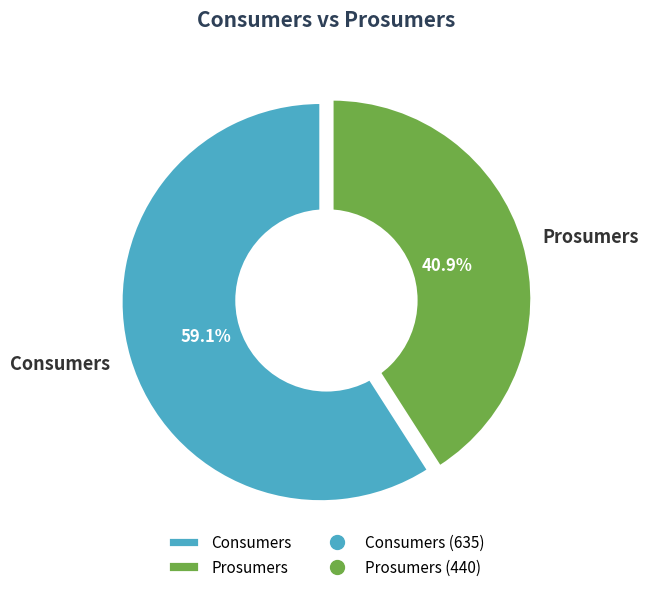

Is the sum of Consumers and Prosumers greater than half?

Yes